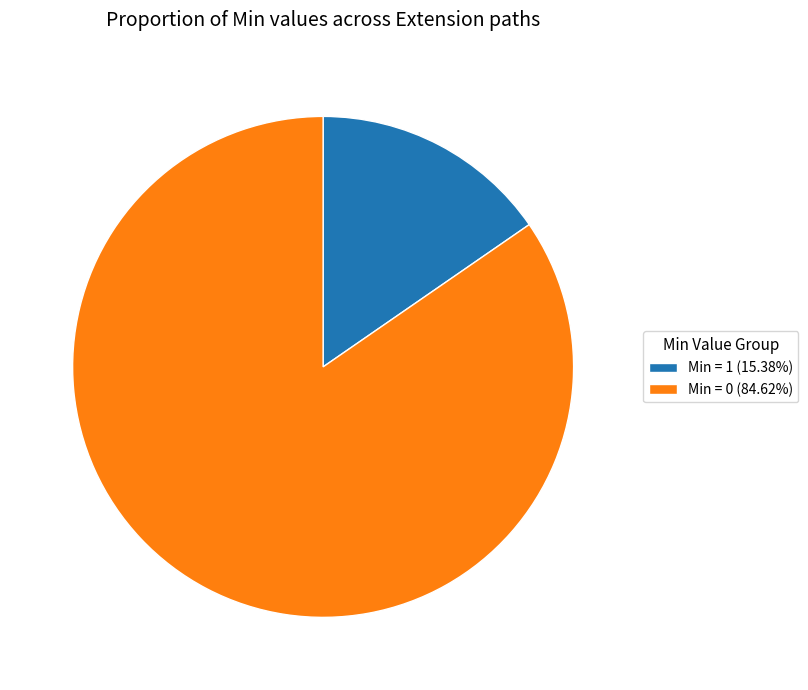

Combined, do Min = 0 (84.62%) and Min = 1 (15.38%) account for over 50%?

Yes